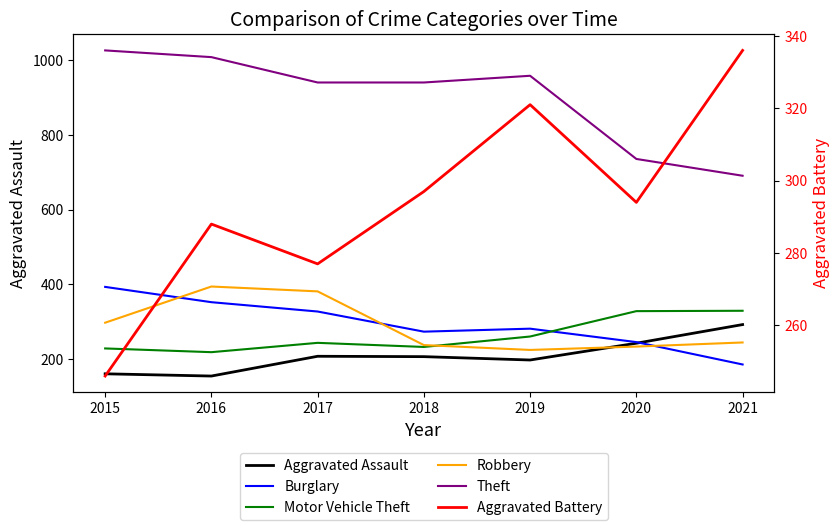

Reading right to left, transcribe all the data shown in this chart.

Aggravated Assault: 292	242	197	206	207	154	160
Burglary: 185	245	281	273	327	352	393
Motor Vehicle Theft: 329	328	260	232	243	218	228
Robbery: 244	233	224	237	381	394	297
Theft: 691	736	959	941	941	1009	1027
Aggravated Battery: 336	294	321	297	277	288	246